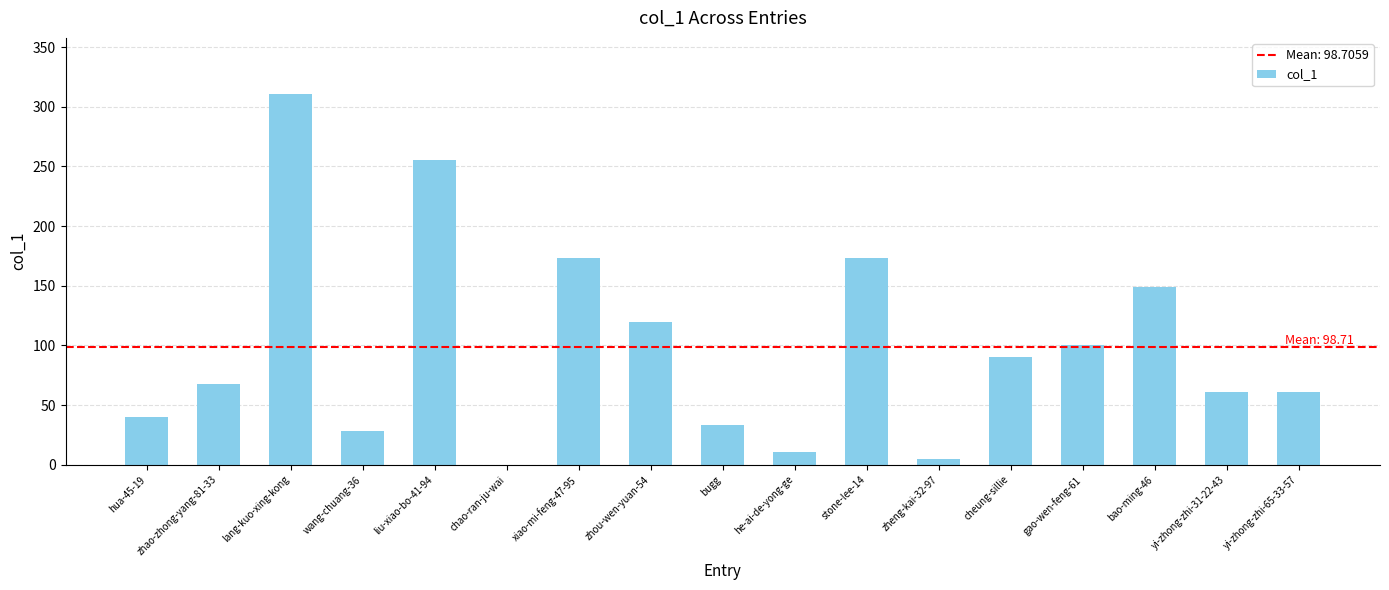

The value at bao-ming-46 is 242. True or false?

False